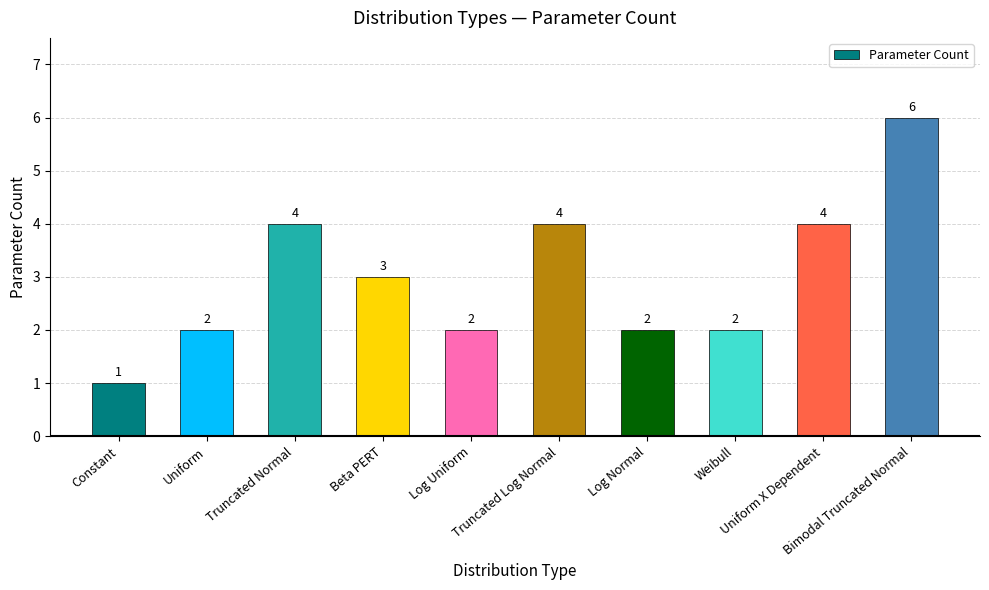

What is the sum of all values?

30